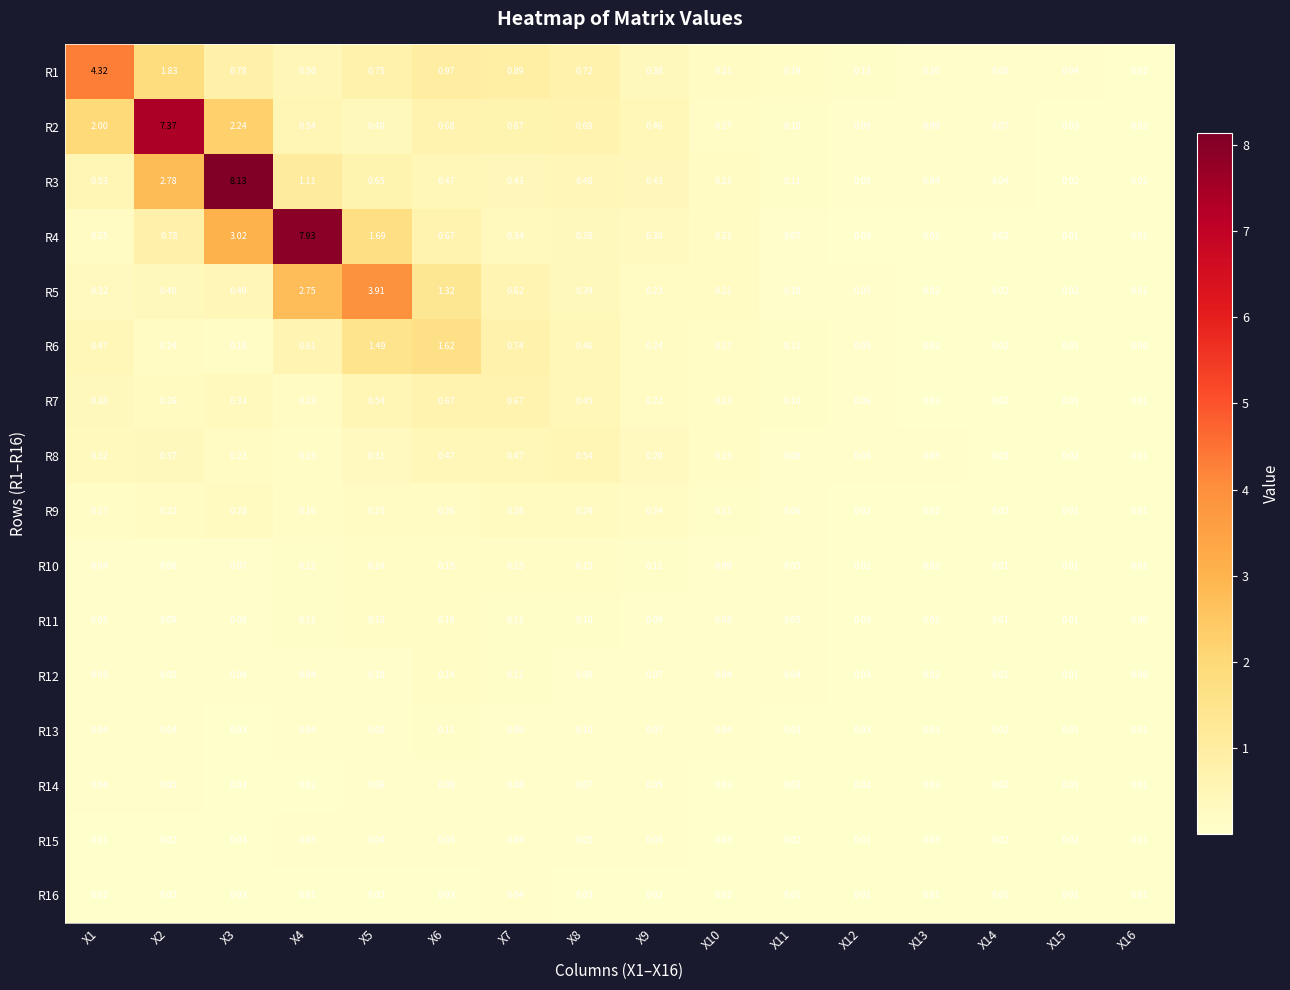

Is the value of R1 at X12 greater than the value of R14 at X10?

Yes